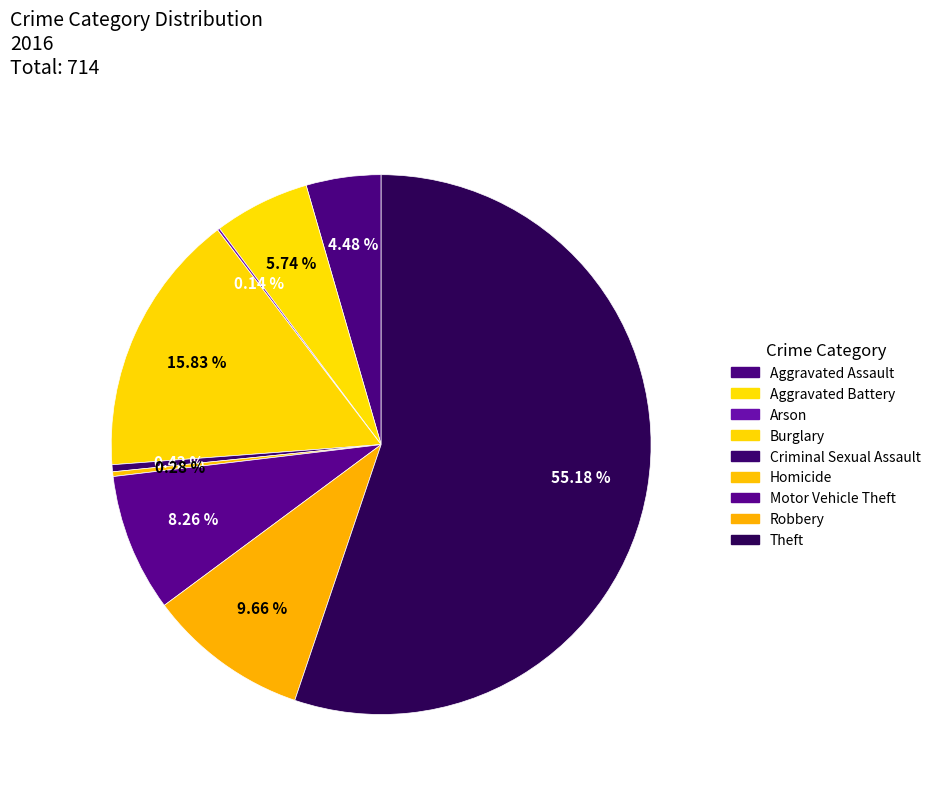

What is the change in value from Burglary to Homicide?

-111